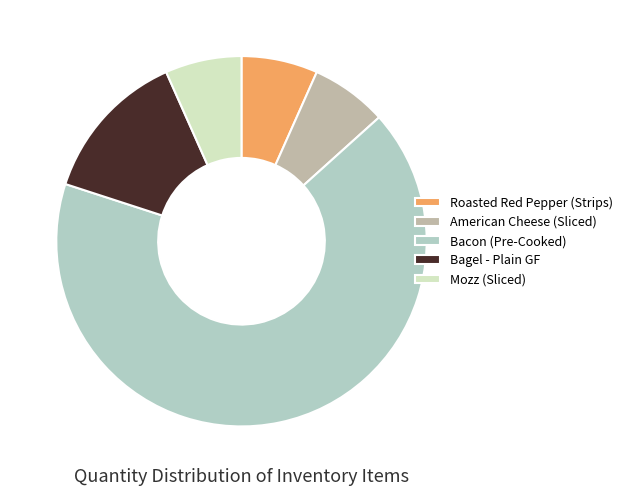

What is the change in value from American Cheese (Sliced) to Bacon (Pre-Cooked)?

+18